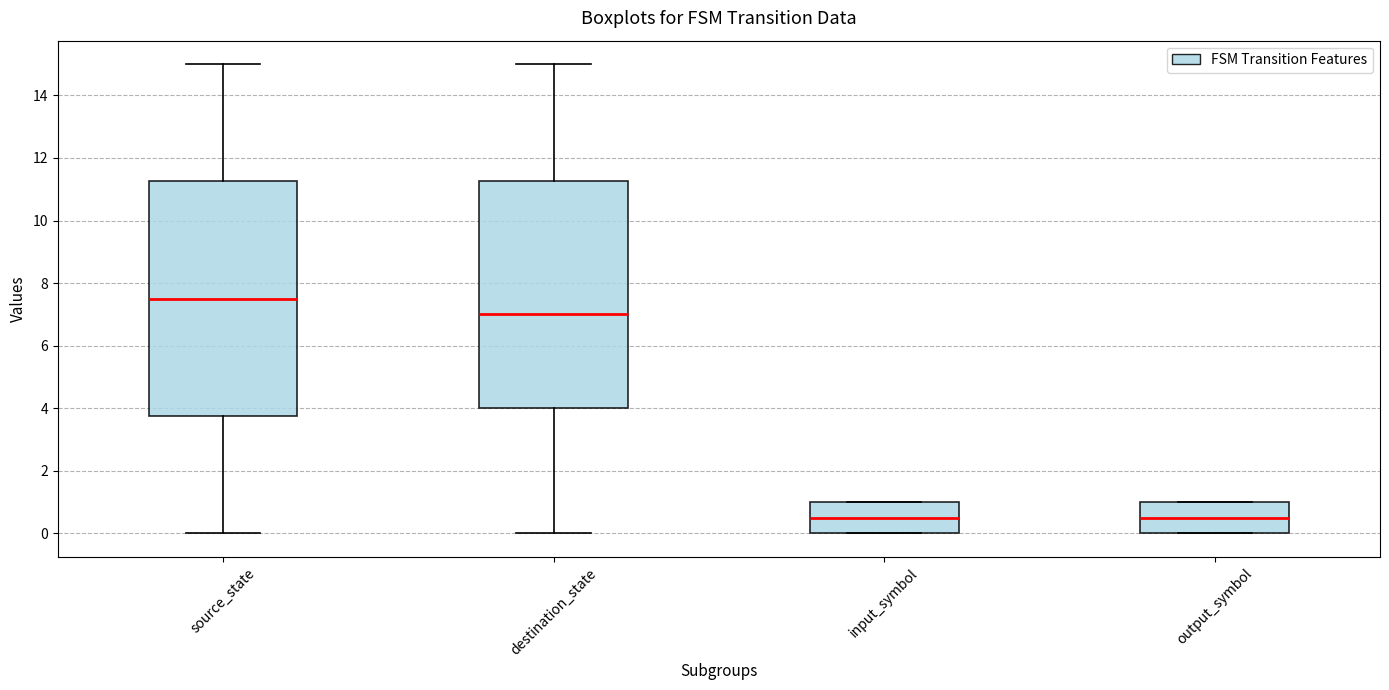

Where does the upper whisker of the box for source_state end on the y-axis? The values are not printed on the chart, so give them approximately, as read against the axis.

15.0